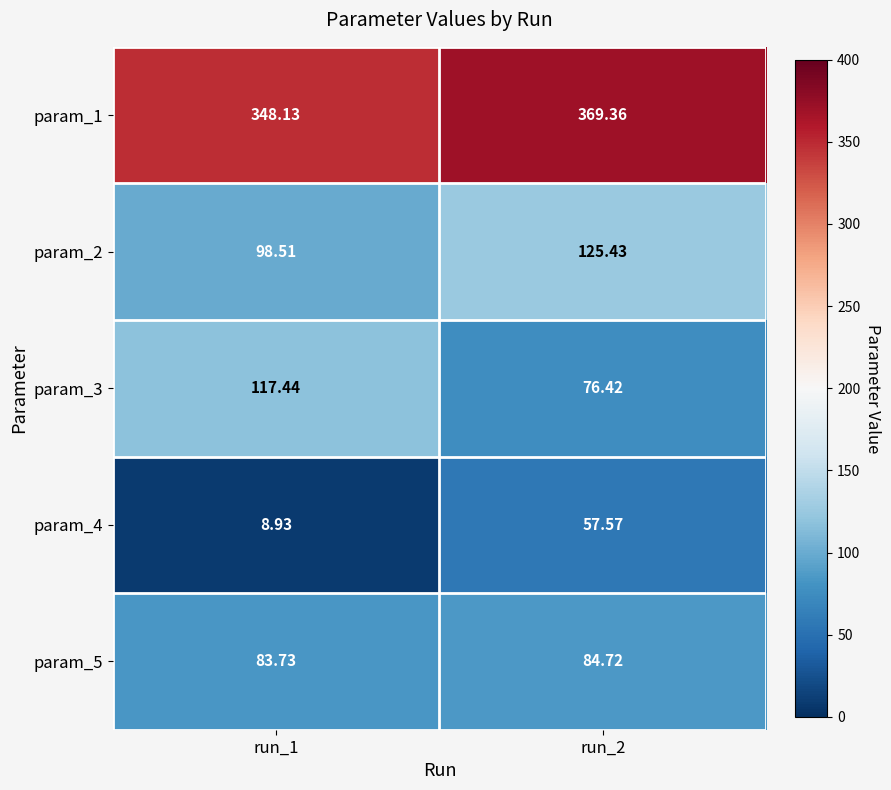

Is the value of param_3 at run_1 greater than the value of param_5 at run_2?

Yes